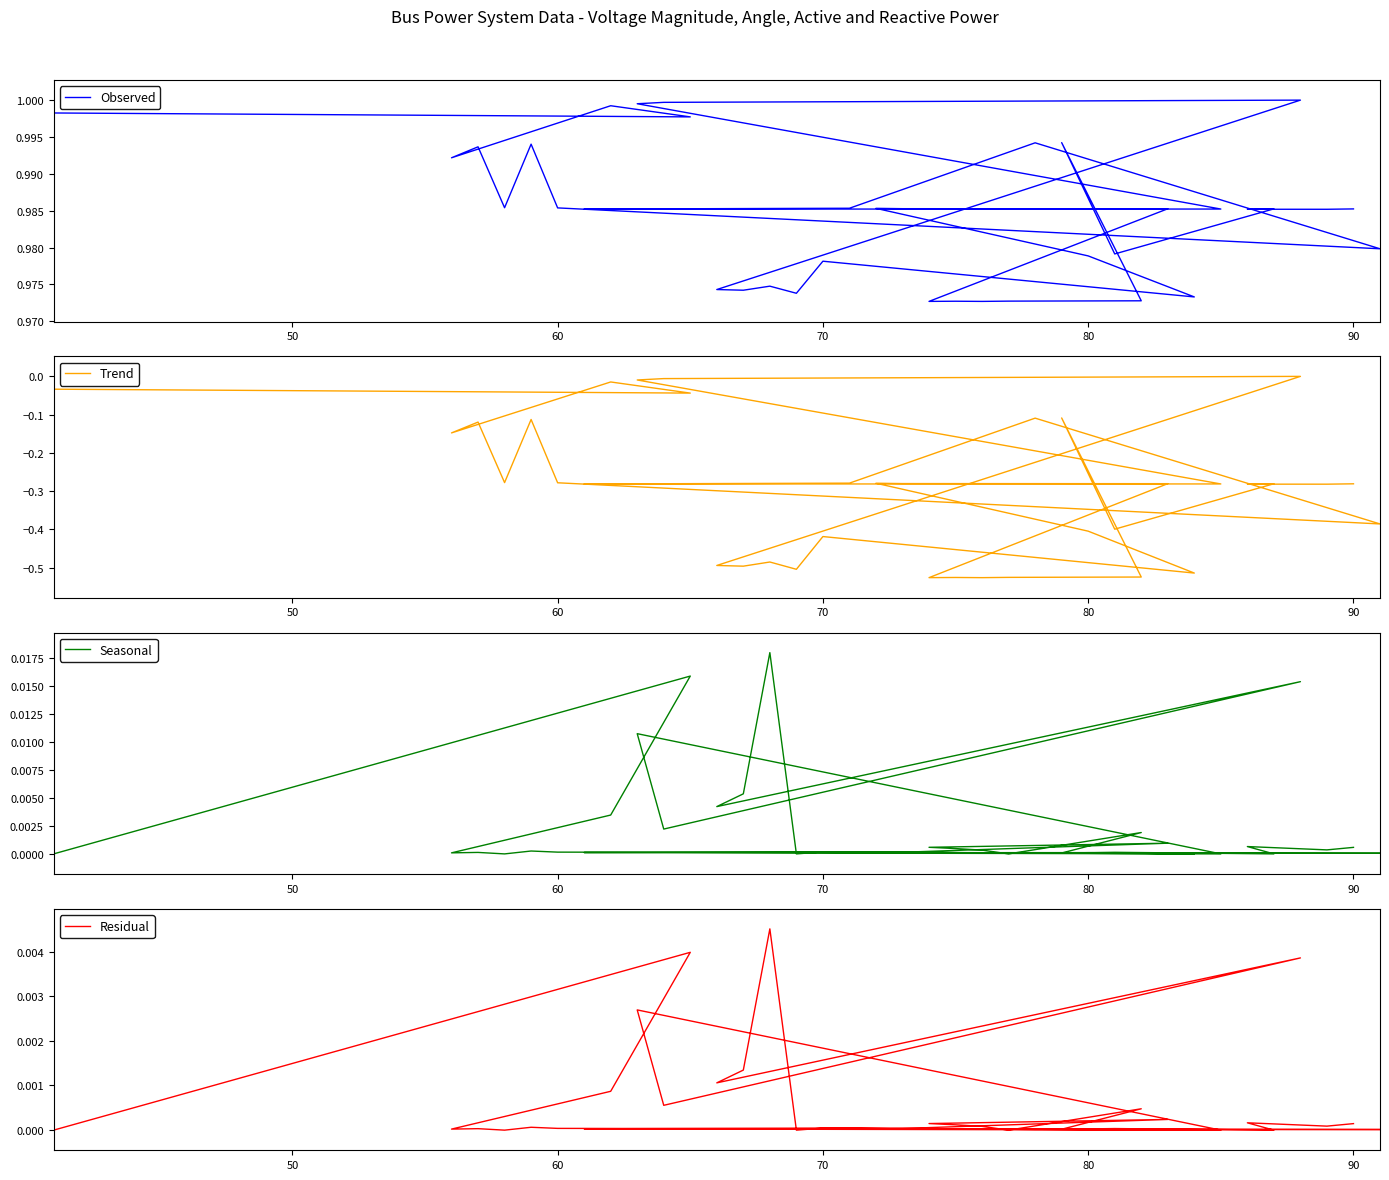

True or false: Trend and Observed intersect in this chart.

False